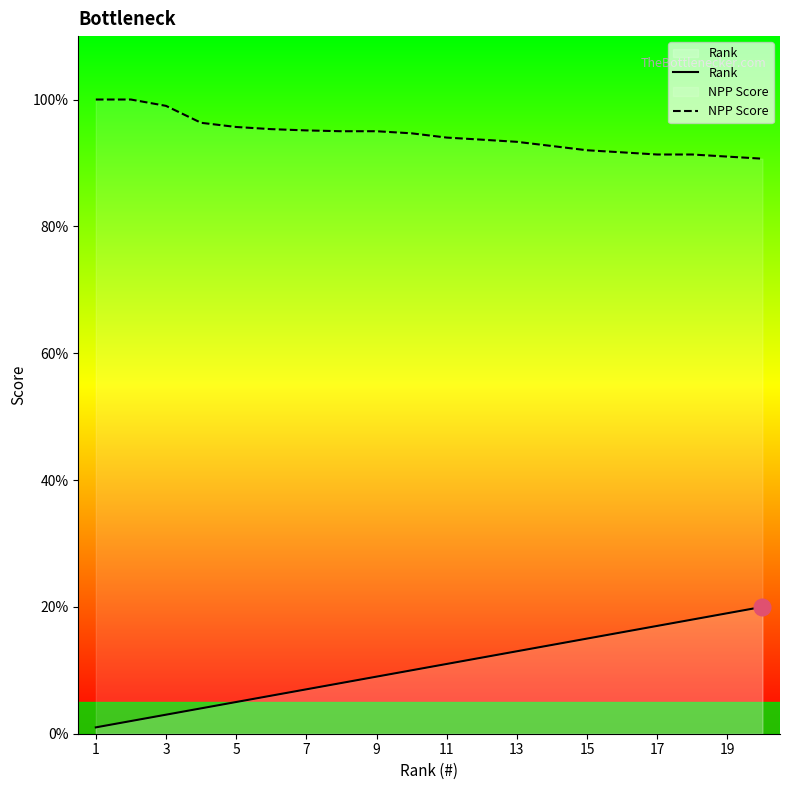

Reading left to right, list all the values displayed in this chart.

Rank: 1.0	2.0	3.0	4.0	5.0	6.0	7.0	8.0	9.0	10.0	11.0	12.0	13.0	14.0	15.0	16.0	17.0	18.0	19.0	20.0
NPP Score: 100.0	100.0	99.0	96.3	95.7	95.3	95.1	95.0	95.0	94.7	94.0	93.7	93.3	92.7	92.0	91.7	91.3	91.3	91.0	90.7